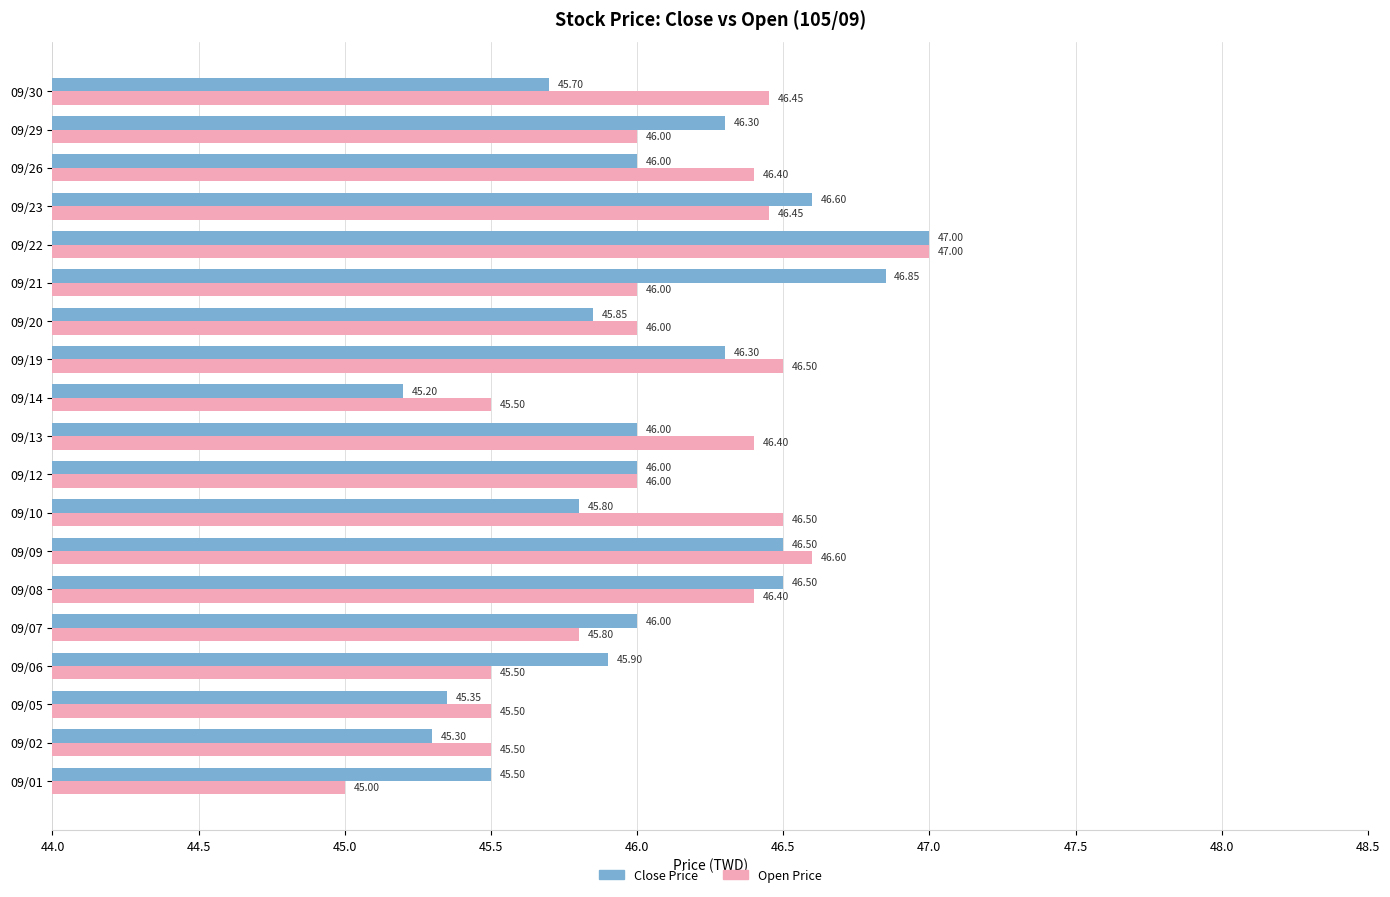

Which series changed the most between 09/10 and 09/13?

Close Price